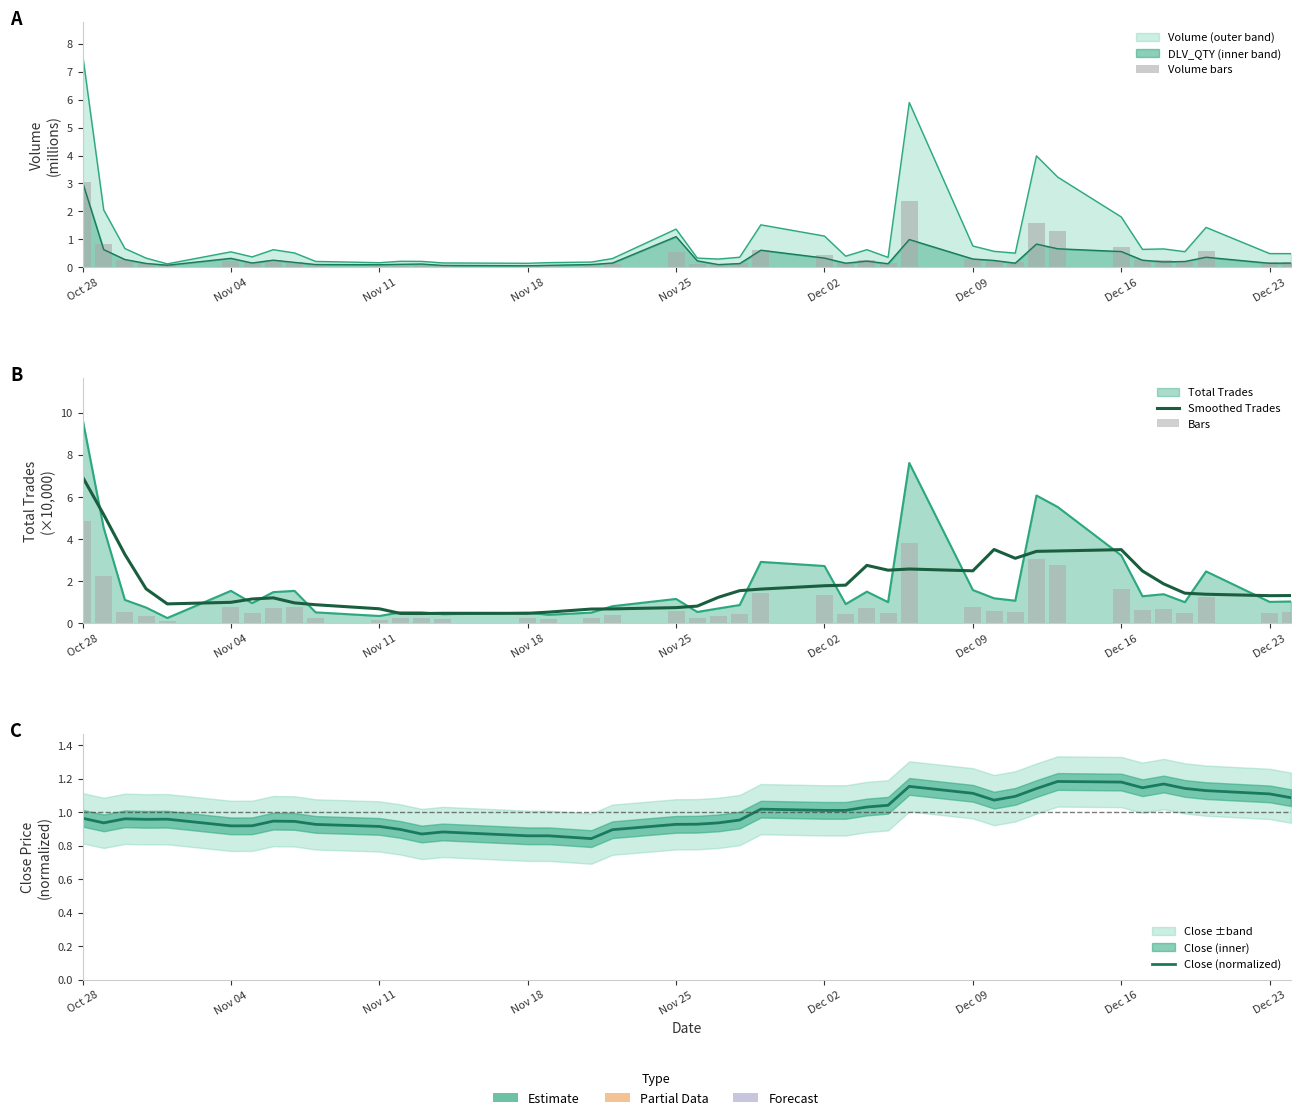

What is the maximum value for Bars?

4.9